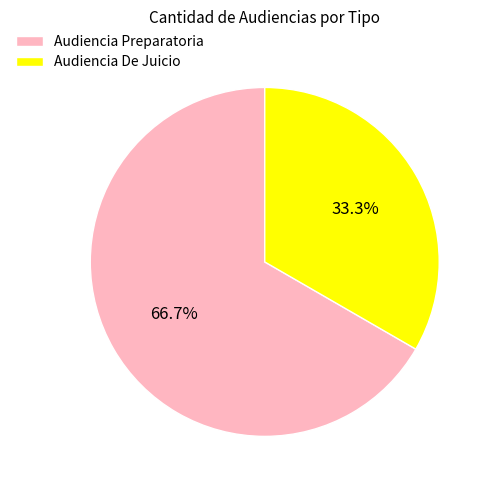

Is it true that Audiencia Preparatoria is 72% of the pie?

False